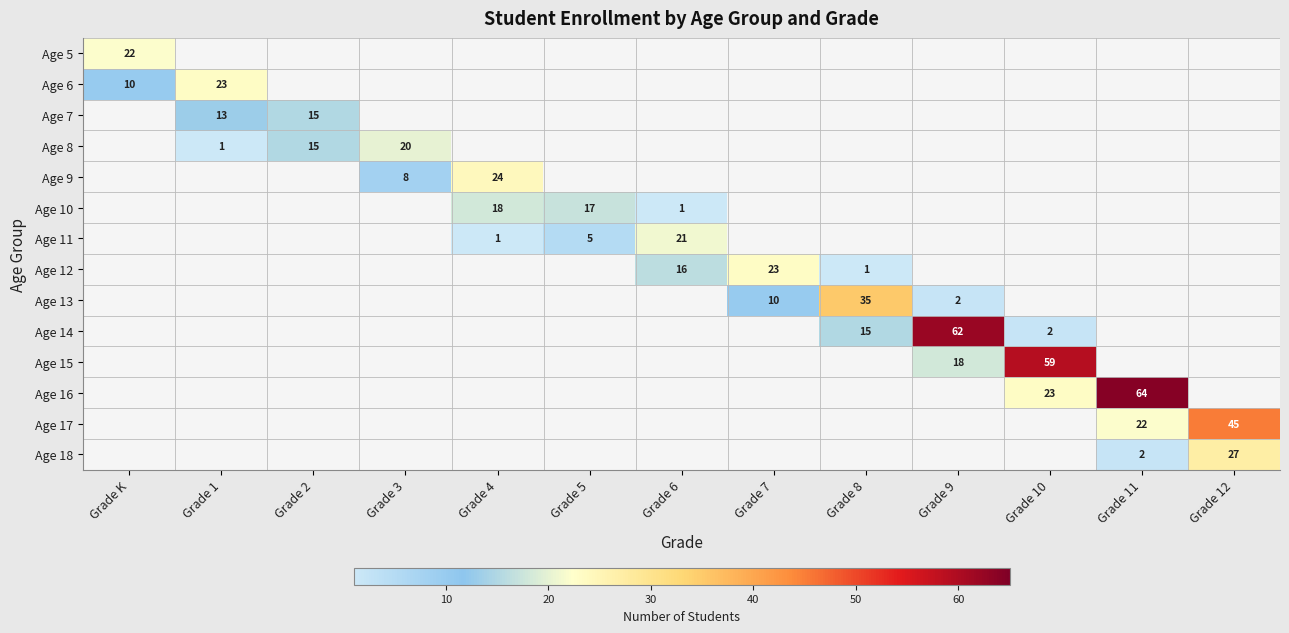

Is the value of Age 9 at Grade 4 greater than the value of Age 17 at Grade K?

Yes